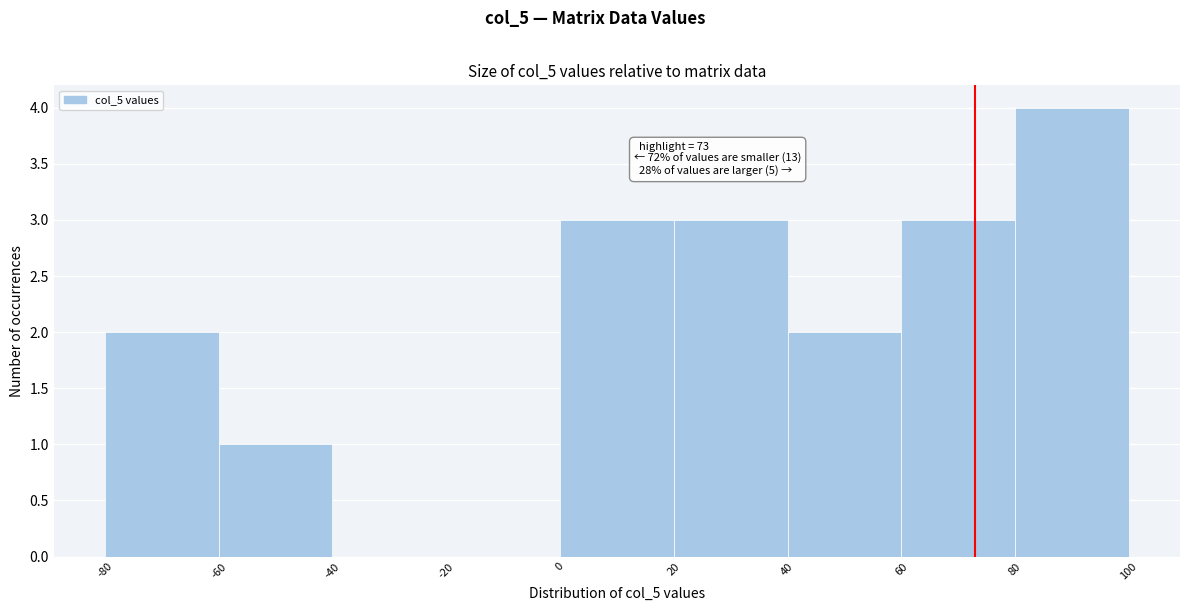

Over which range of the x-axis is the bar tallest?

80 to 100